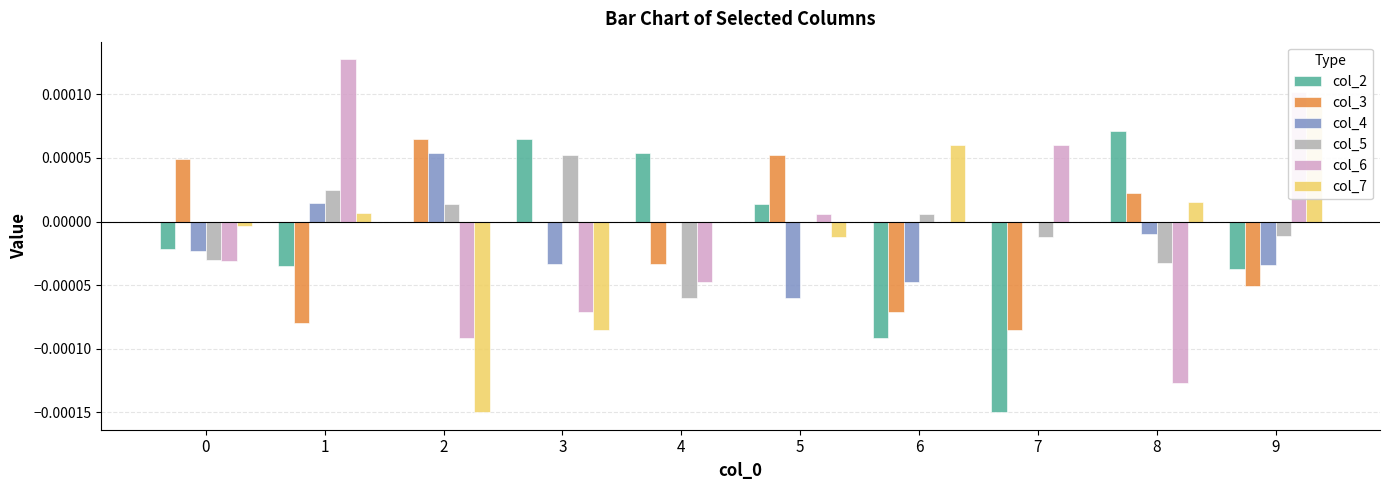

At how many categories does at least one series exceed 0?

10